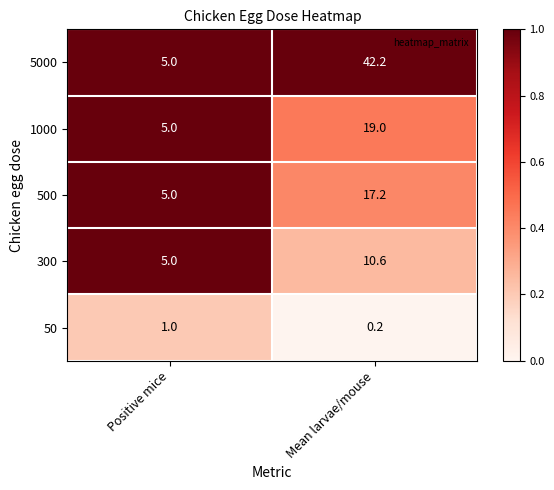

What is the difference between the 5000 values at Positive mice and Mean larvae/mouse?

37.2